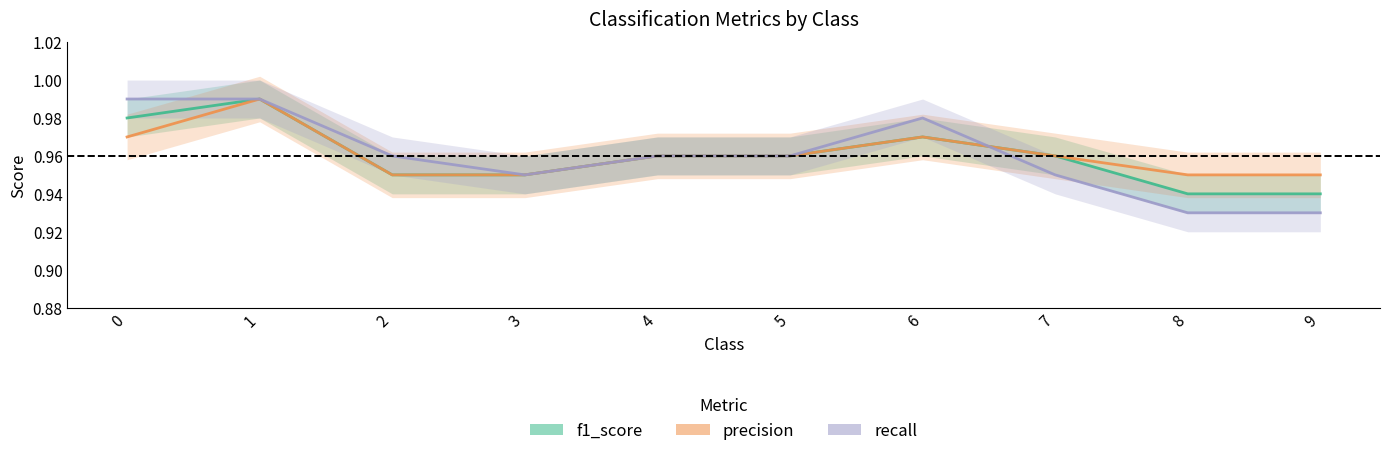

What is the greatest value displayed?

1.0